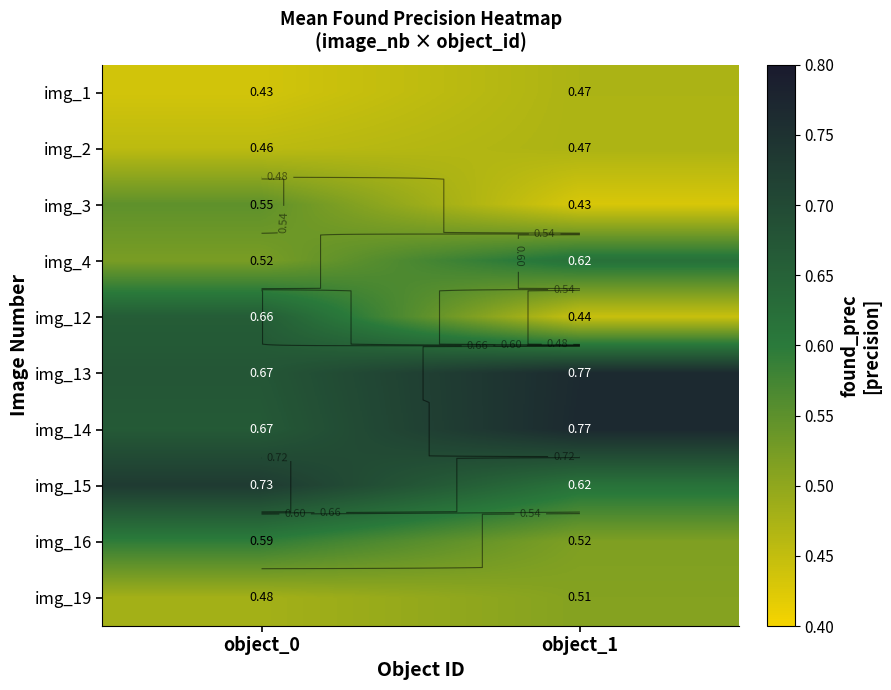

Which category has the highest value across all series?

object_1